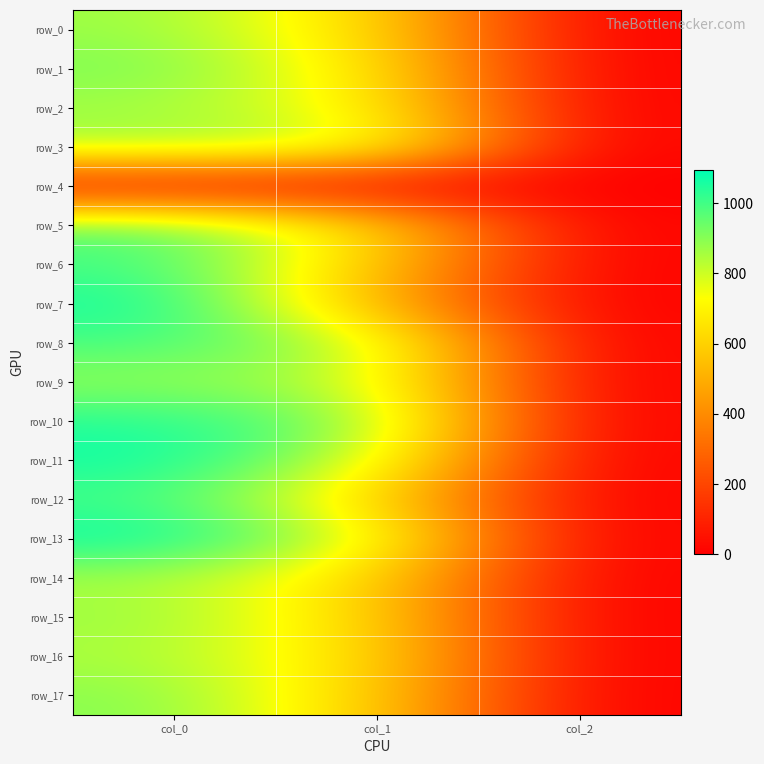

How many values in the row_13 series are below 789?

1